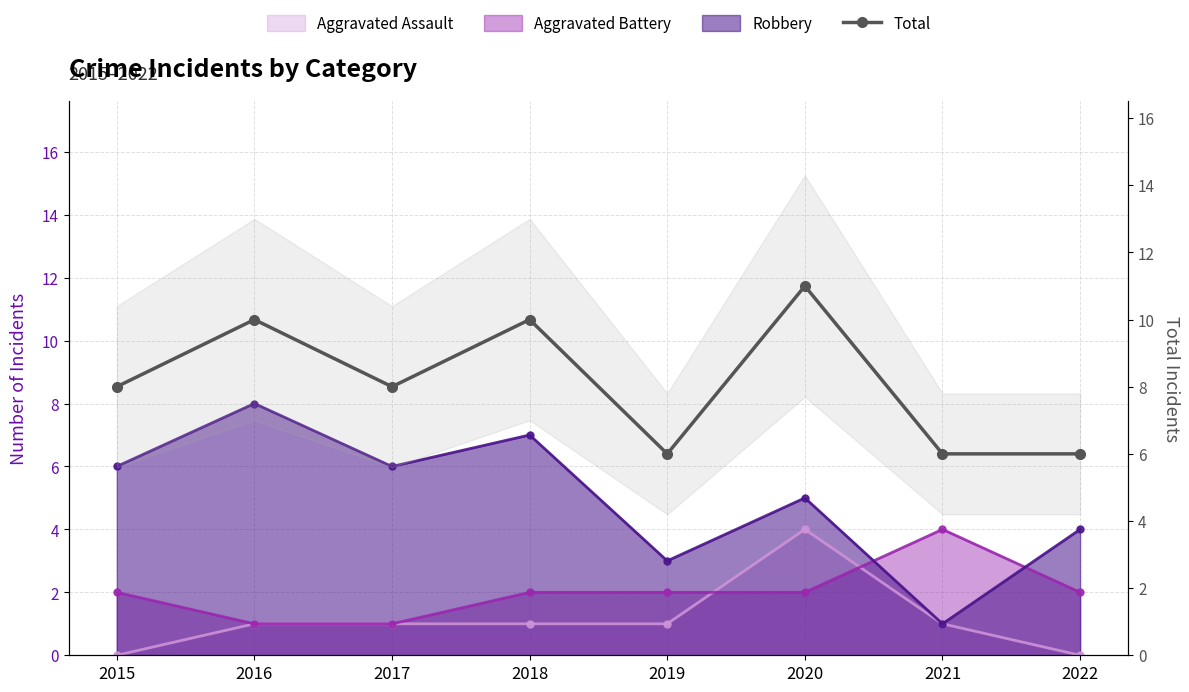

Reading right to left, extract all data points from this chart.

6	6	11	6	10	8	10	8